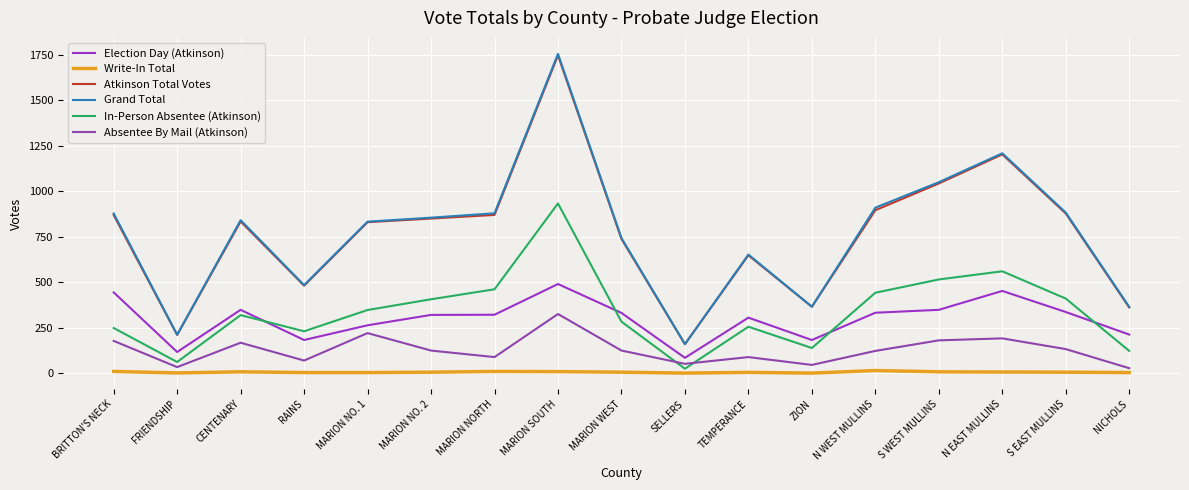

Reading right to left, extract all data points from this chart.

Election Day (Atkinson): 212	336	452	348	332	182	305	84	331	490	321	320	263	182	348	116	444
Write-In Total: 3	5	6	7	14	0	4	0	5	8	9	5	3	3	7	1	9
Atkinson Total Votes: 361	878	1203	1043	896	365	648	159	738	1748	870	850	830	481	834	210	869
Grand Total: 364	883	1209	1050	910	365	652	159	743	1756	879	855	833	484	841	211	878
In-Person Absentee (Atkinson): 122	410	560	515	442	138	255	24	283	933	461	406	347	230	319	61	248
Absentee By Mail (Atkinson): 27	132	191	180	122	45	88	51	124	325	88	124	220	69	167	33	177